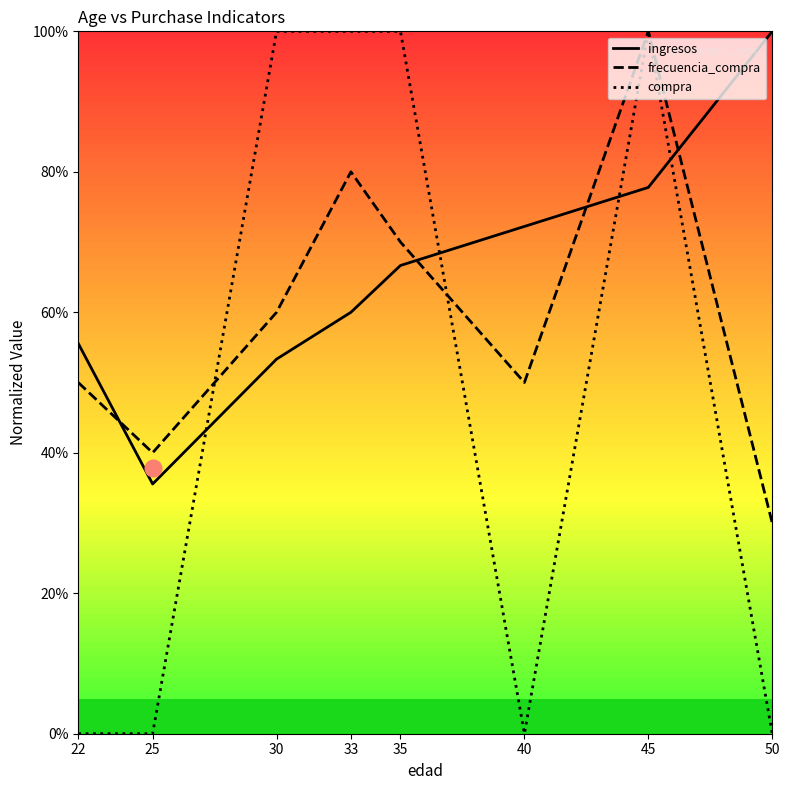

At how many categories does at least one series exceed 0?

8